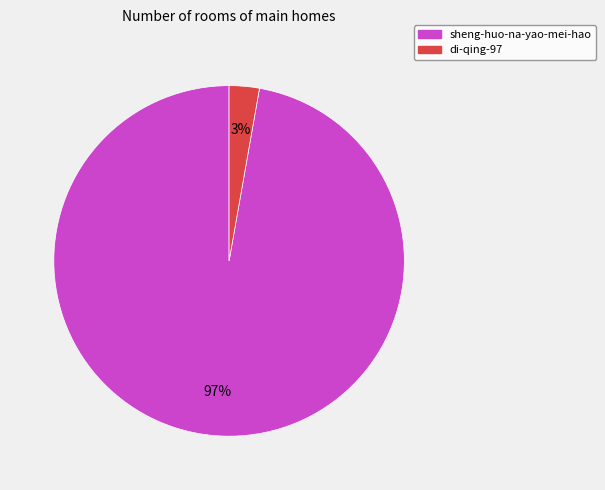

To the nearest percent, what percentage of the pie is sheng-huo-na-yao-mei-hao?

97%